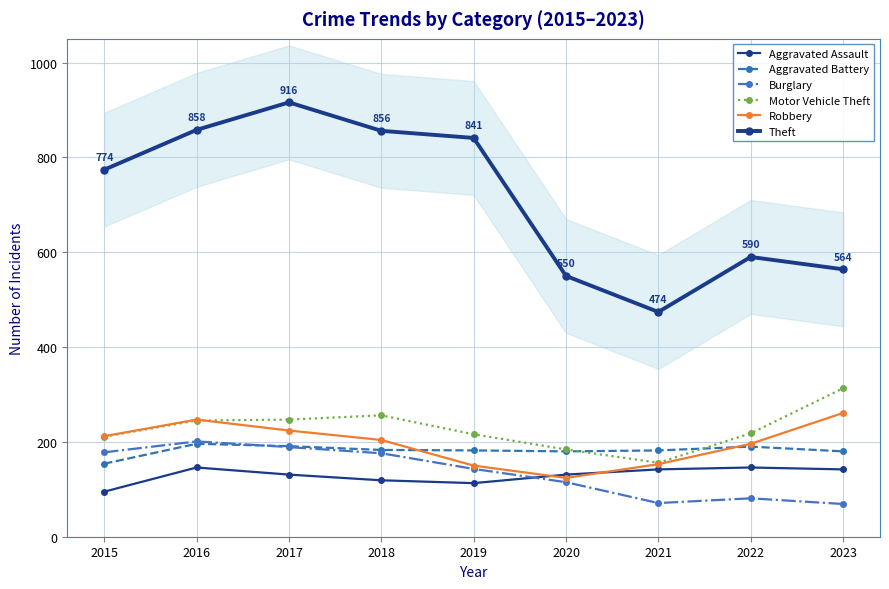

True or false: Theft has more than 0 interior local peaks.

True